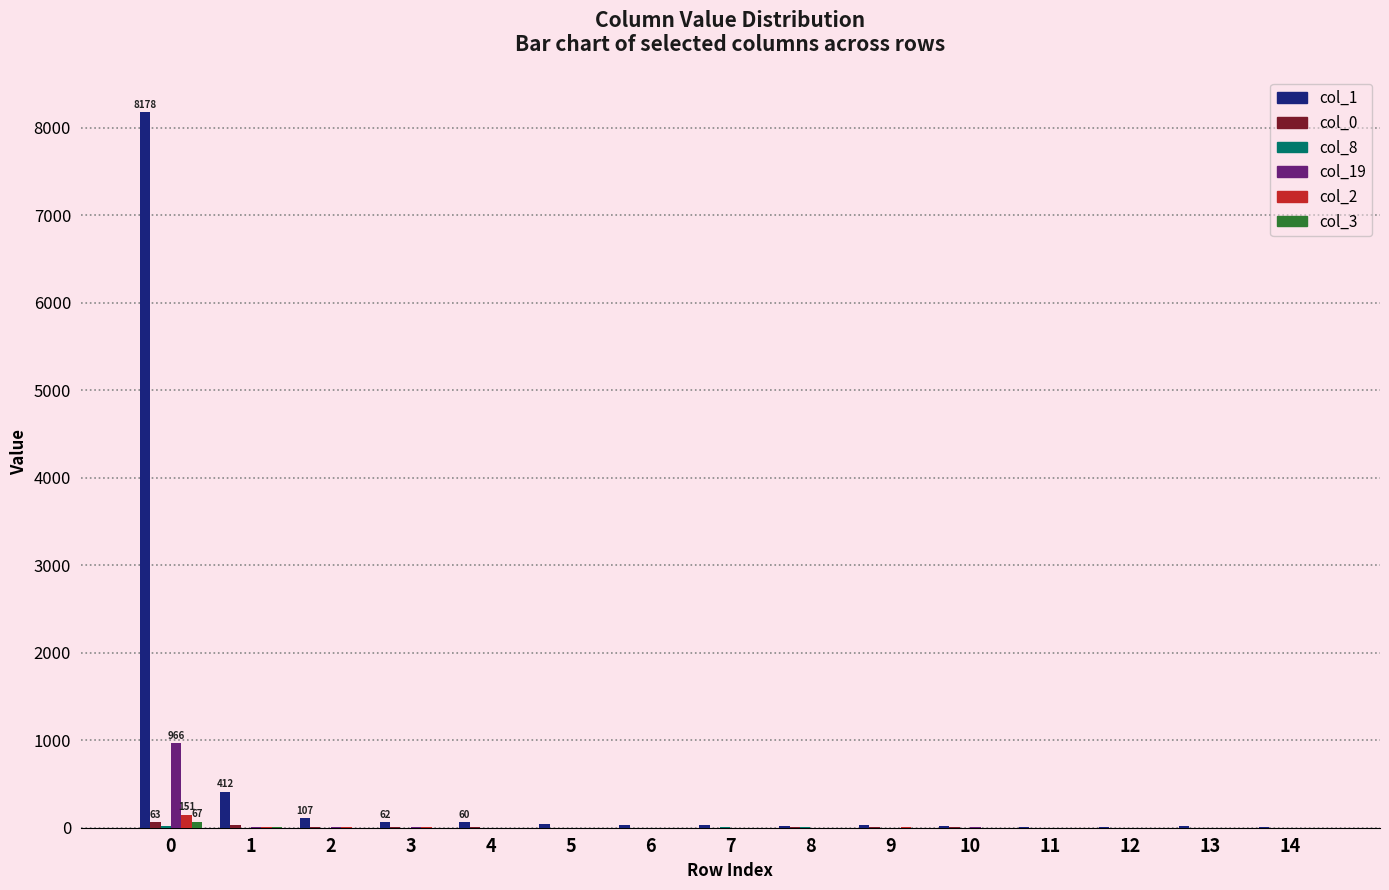

What is the highest value of the col_0 series?

63